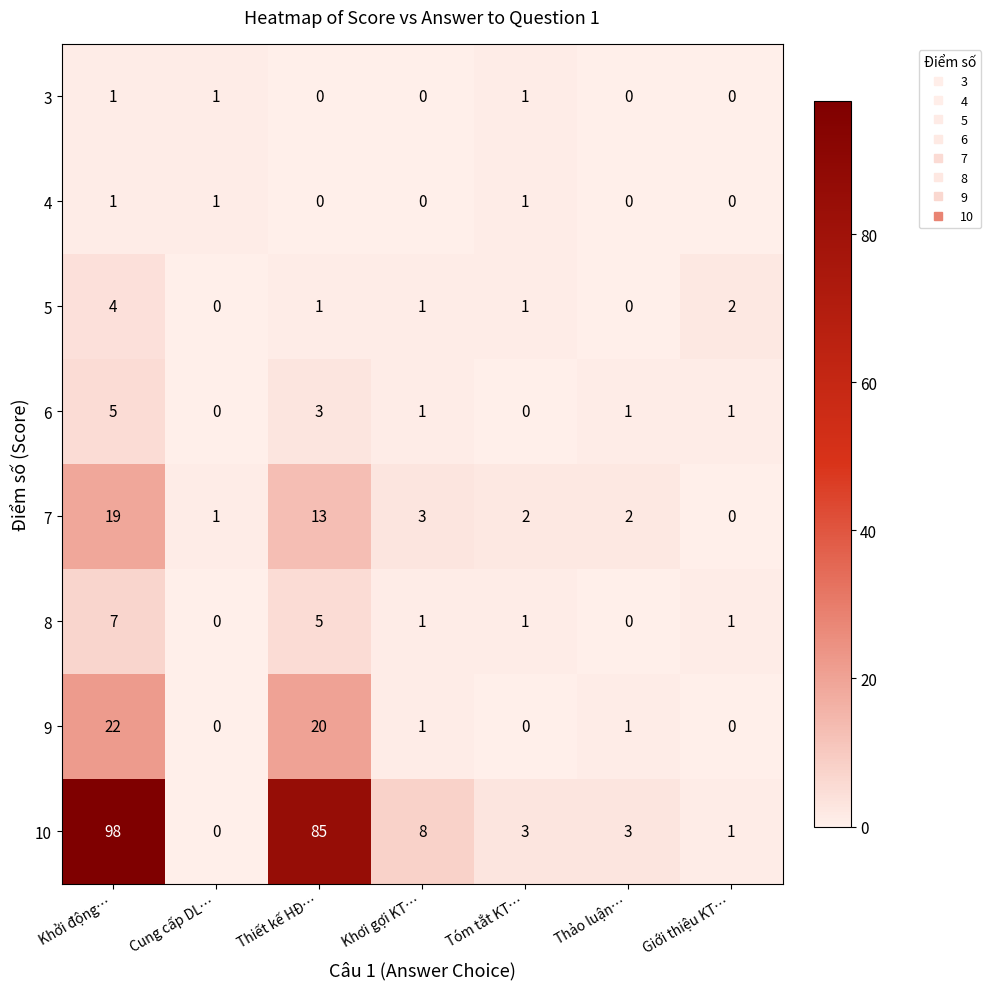

Between Khởi động… and Cung cấp DL…, which series saw the biggest shift?

10